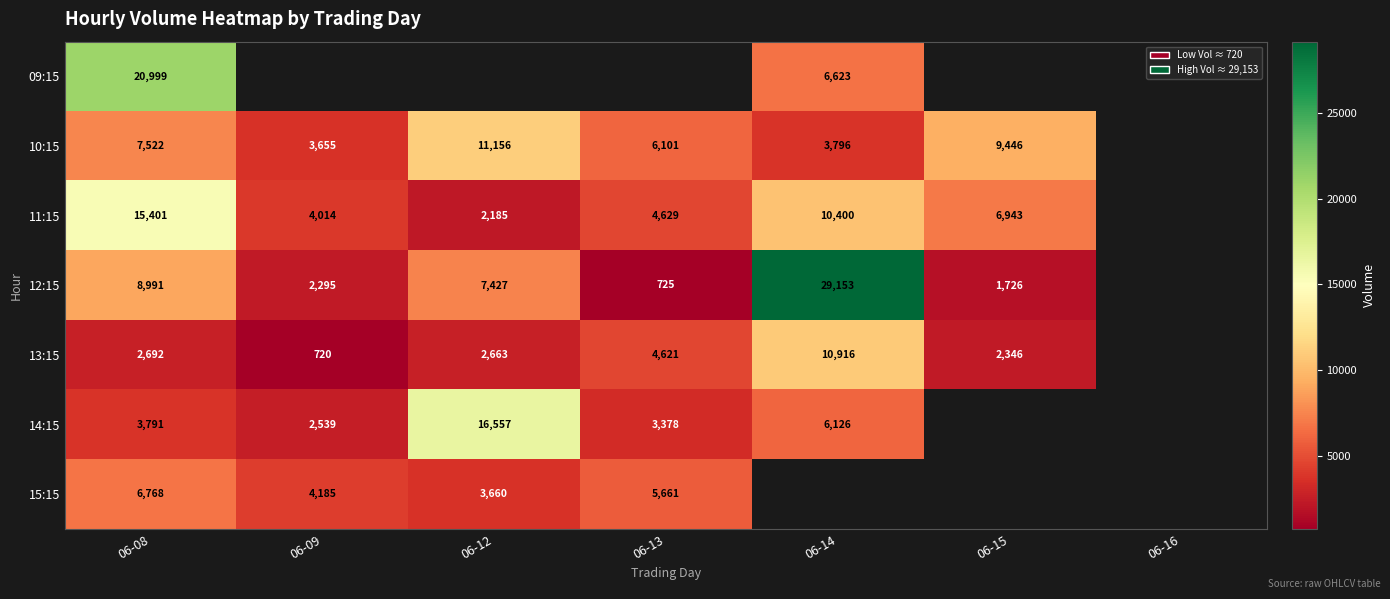

True or false: 14:15 has a value of 1114 at 06-09.

False